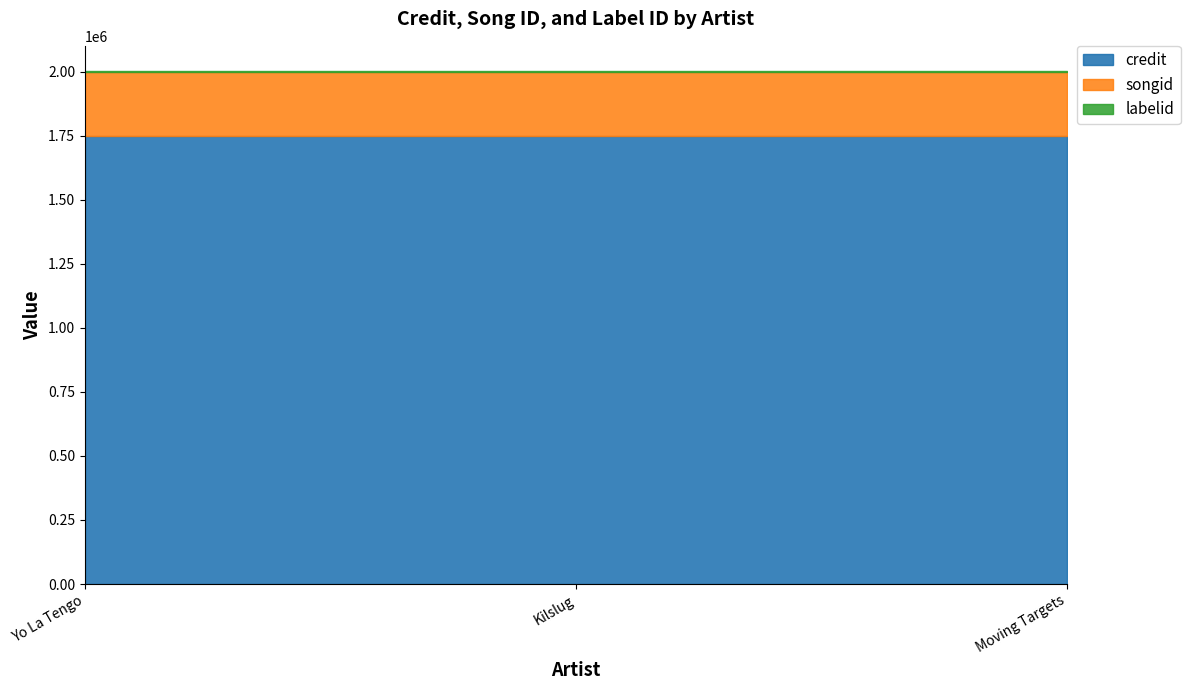

Reading left to right, list all the values displayed in this chart.

credit: 1747413	1747413	1747413
songid: 250785	250785	250785
labelid: 2485	2485	2485